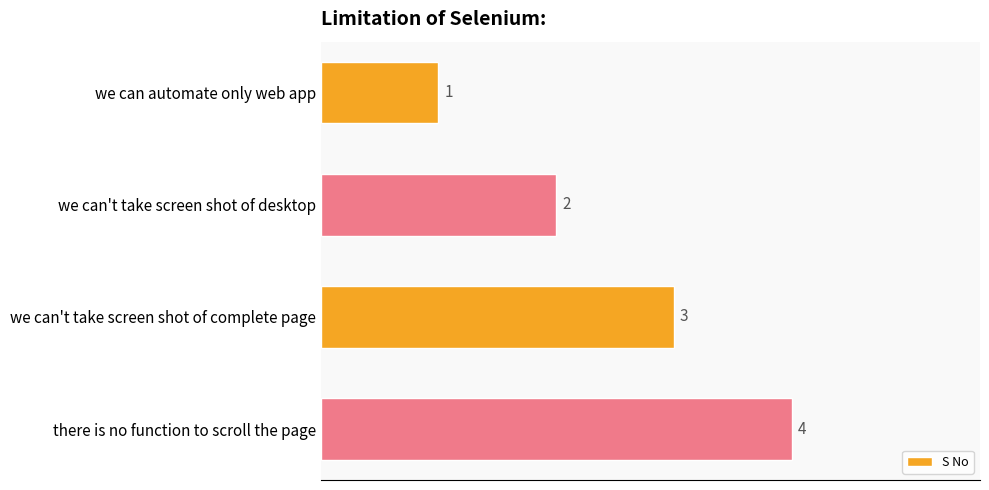

Is it true that the value at there is no function to scroll the page is 6?

False